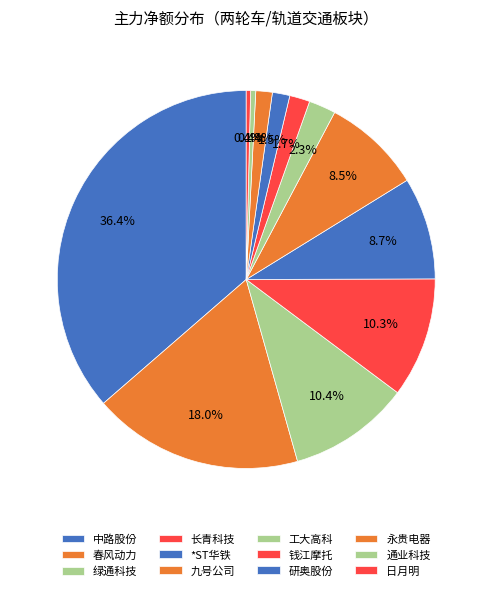

To the nearest percent, what is the average slice percentage?

8%